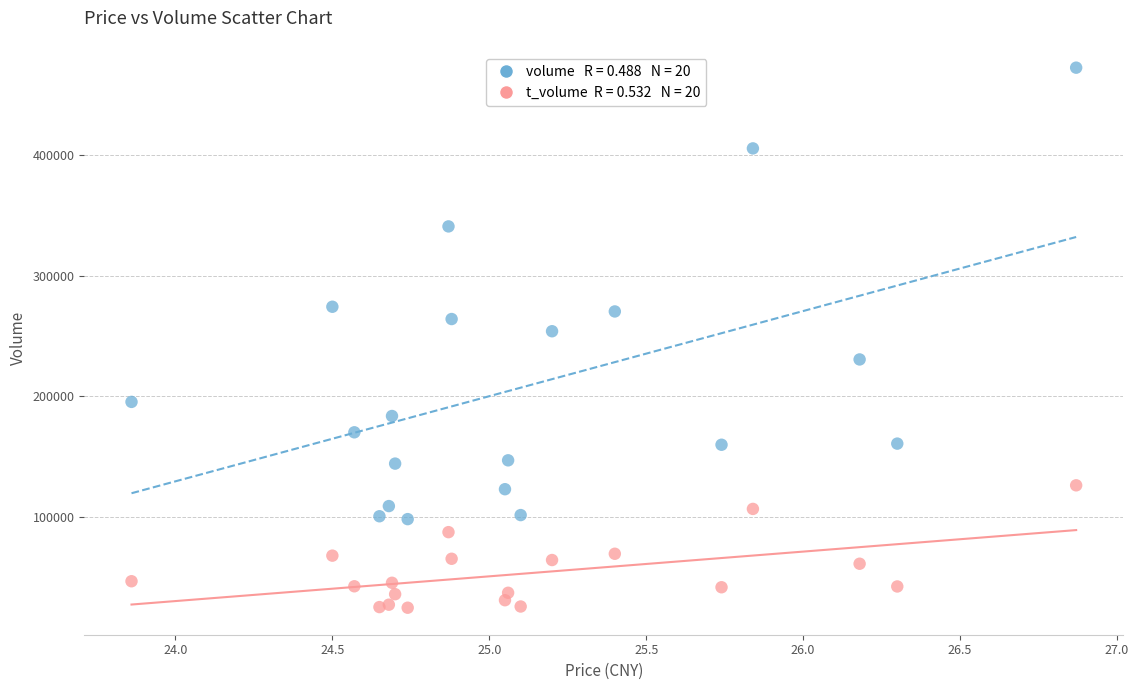

Across all series, what Y value is closest to 248491?

253851